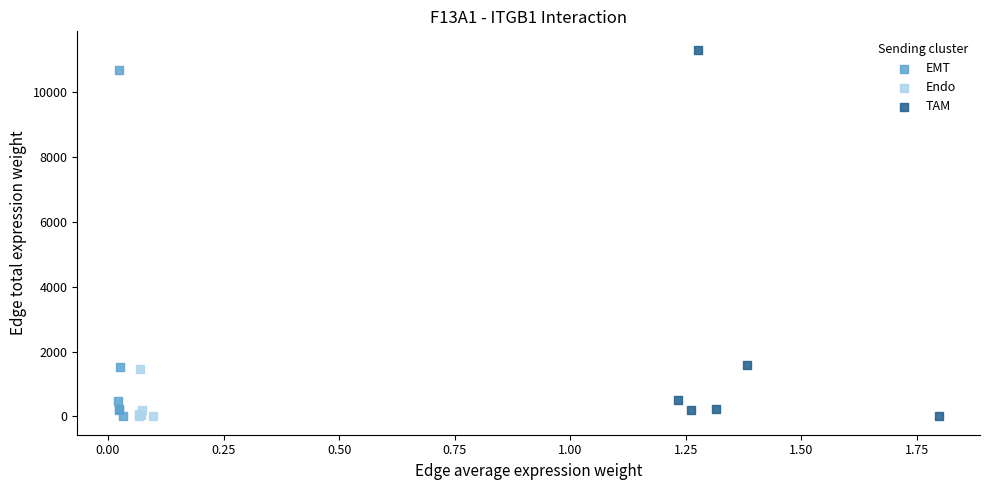

Which series has the largest Y range (max minus min)?

TAM